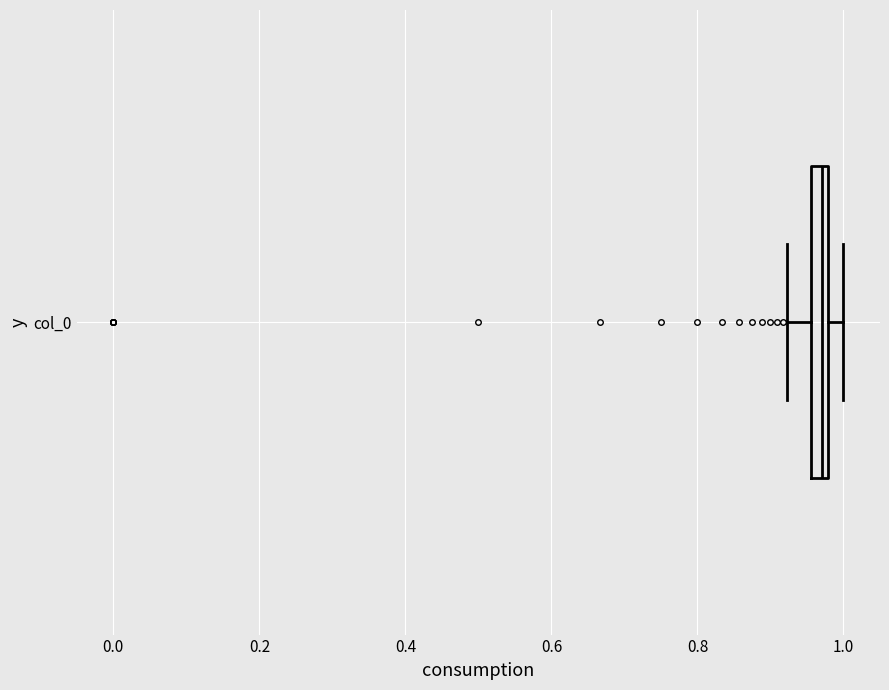

Where does the left whisker of the box for col_0 end on the x-axis? The values are not printed on the chart, so give them approximately, as read against the axis.

0.92